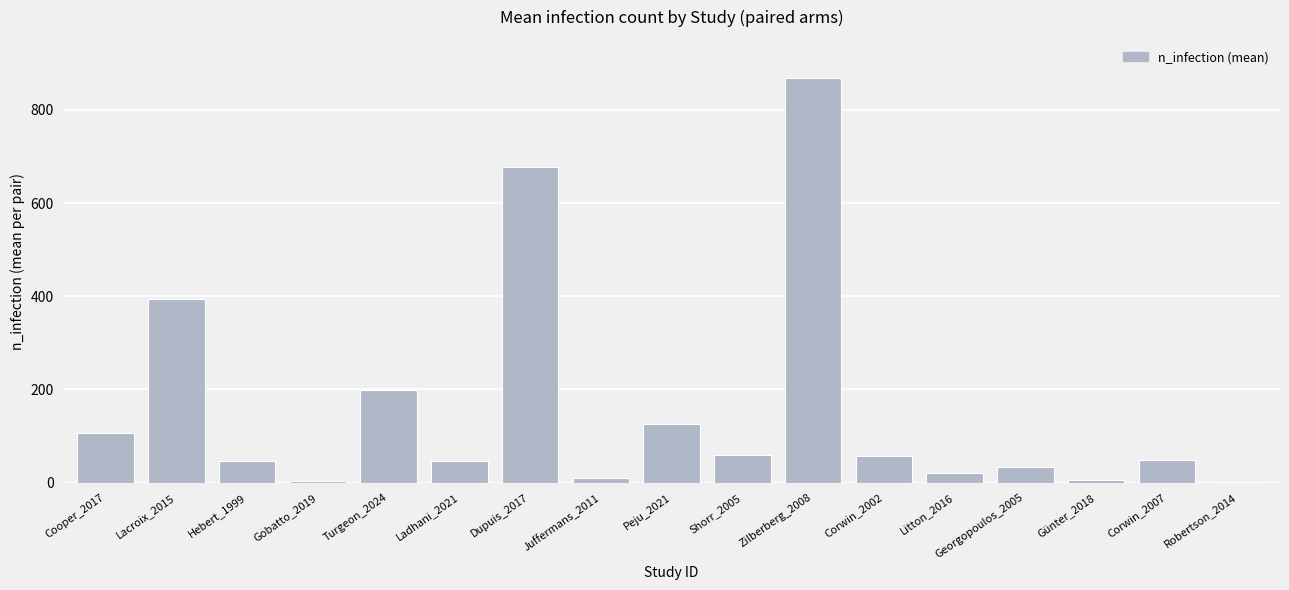

Which has a higher value, Peju_2021 or Ladhani_2021?

Peju_2021